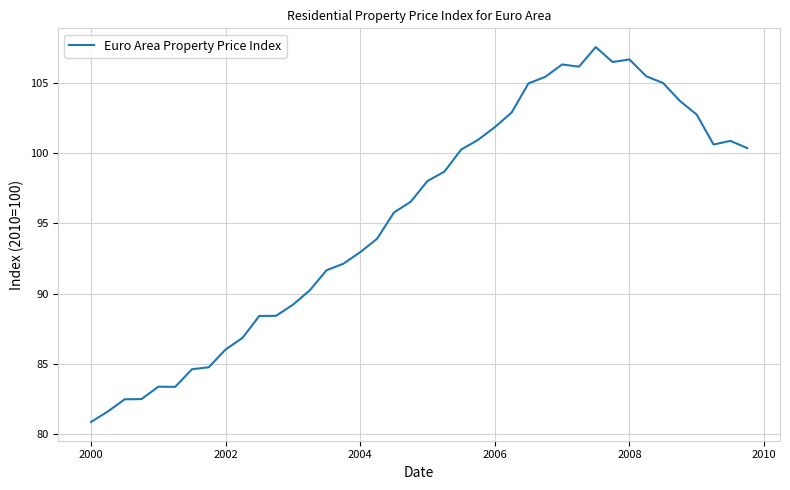

What is the minimum value shown in the chart?

80.8